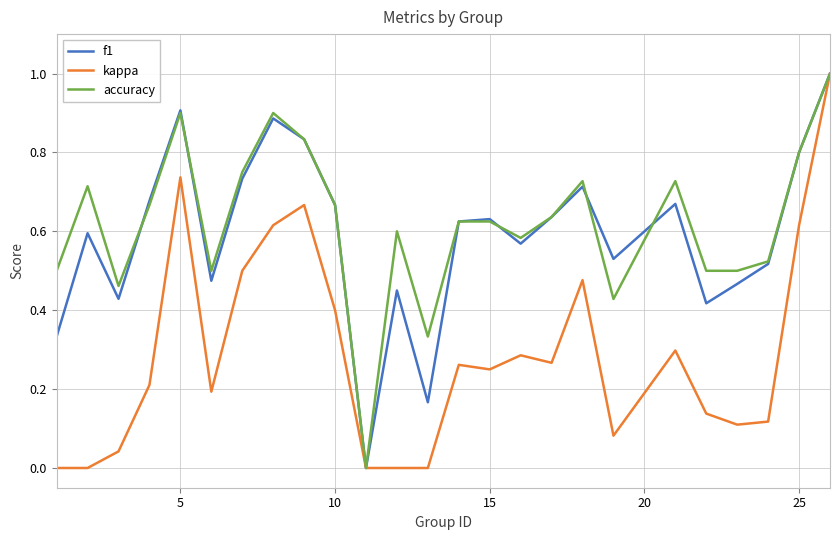

Rank the series by their maximum value, from highest to lowest.

f1, kappa, accuracy